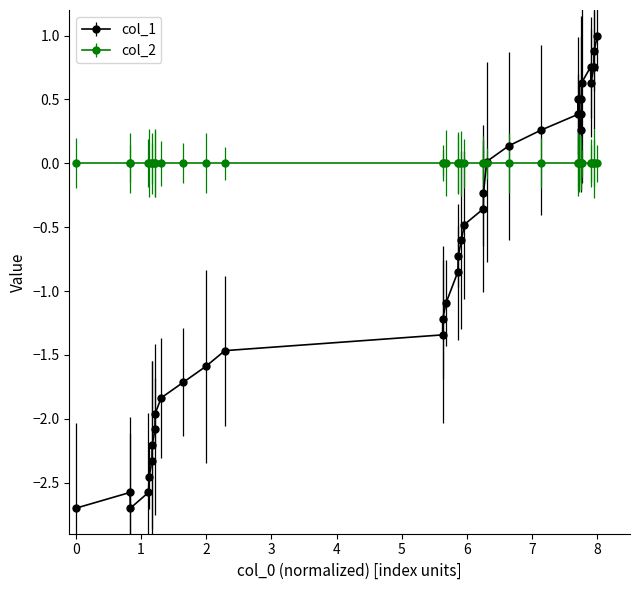

Count the number of categories in the chart.

37